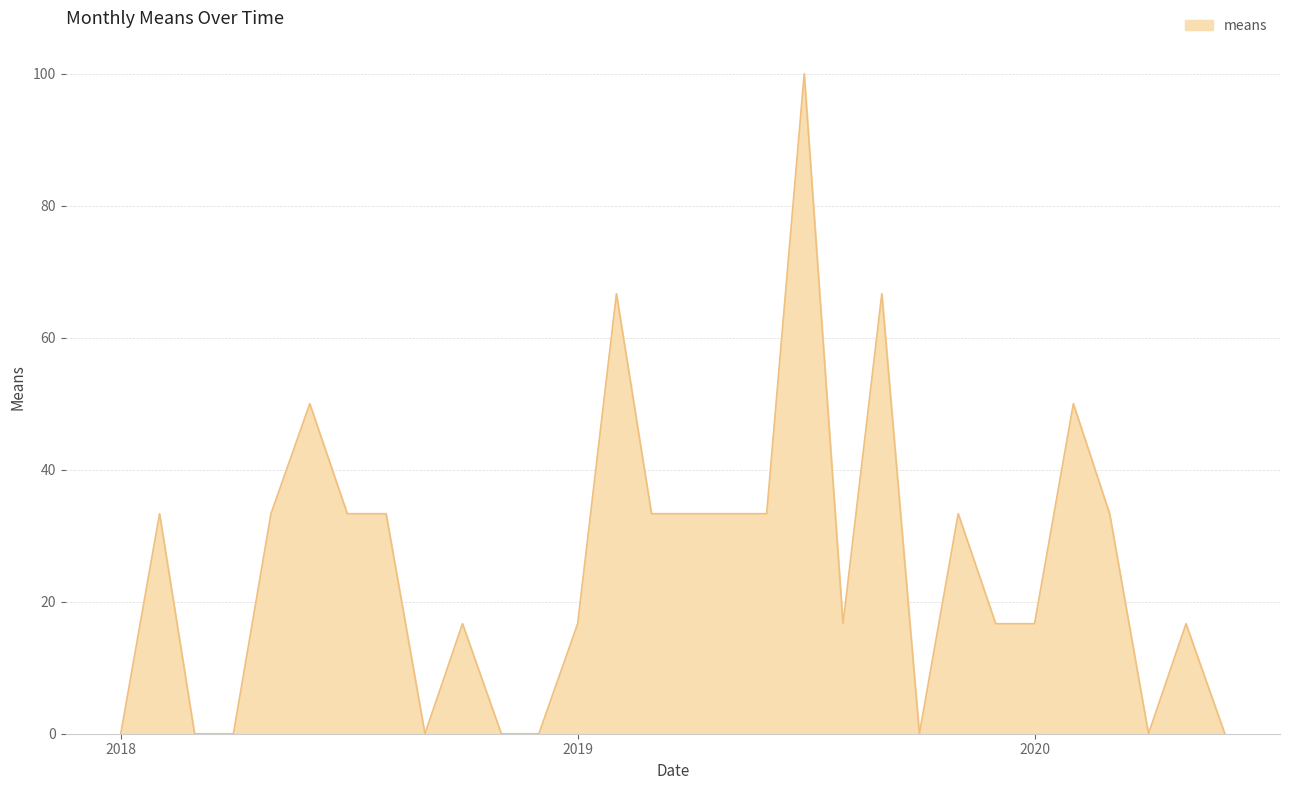

True or false: the data has more than 1 interior local peaks.

True